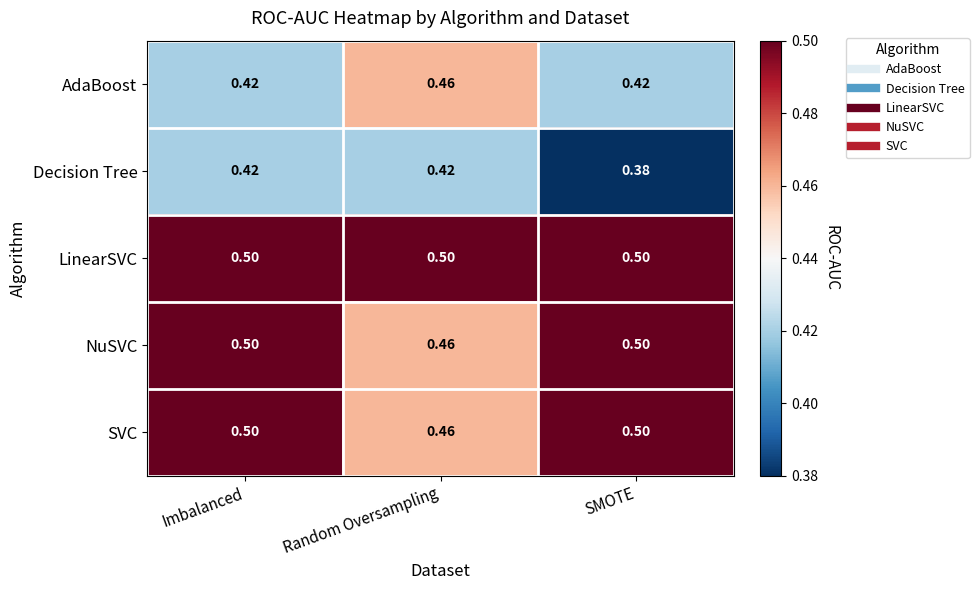

Between Imbalanced and SMOTE, which series saw the biggest shift?

Decision Tree